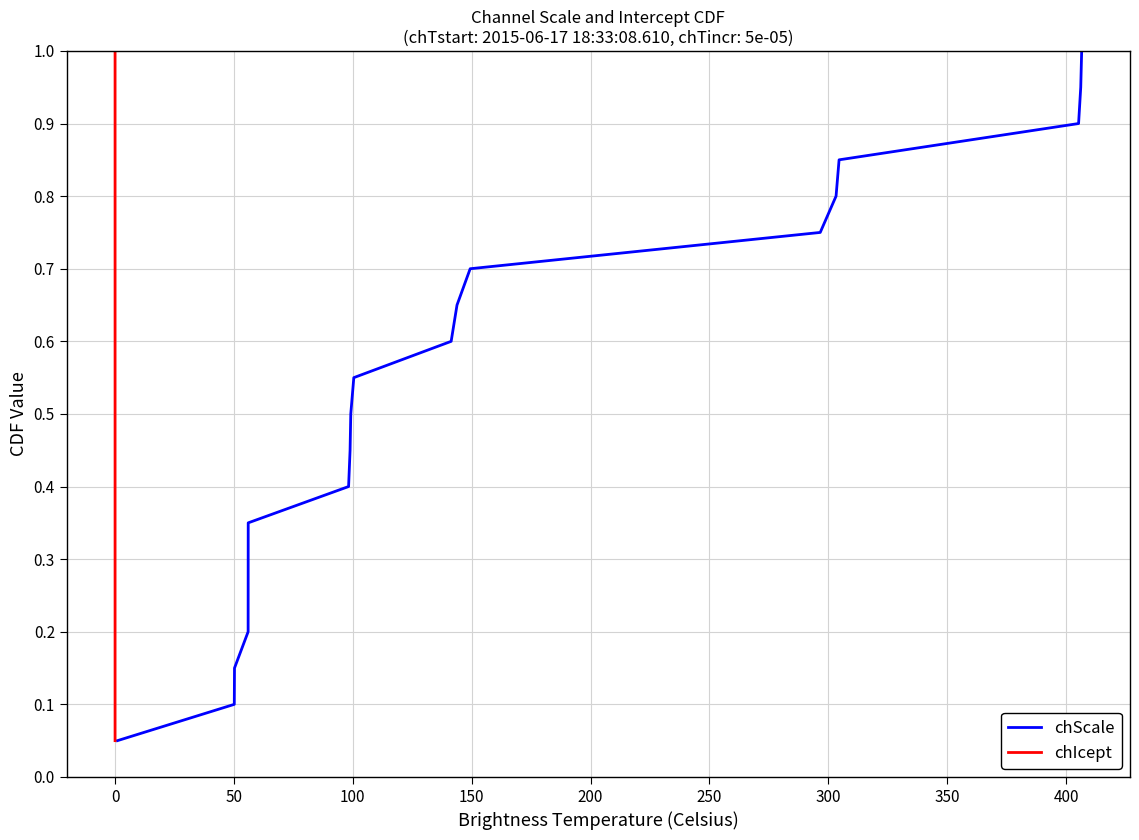

Rank the series by their maximum value, from lowest to highest.

chScale, chIcept